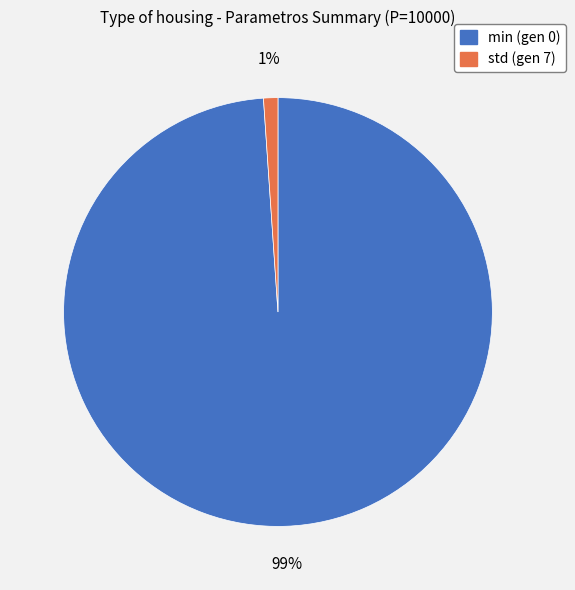

Which has a higher value, min (gen 0) or std (gen 7)?

min (gen 0)